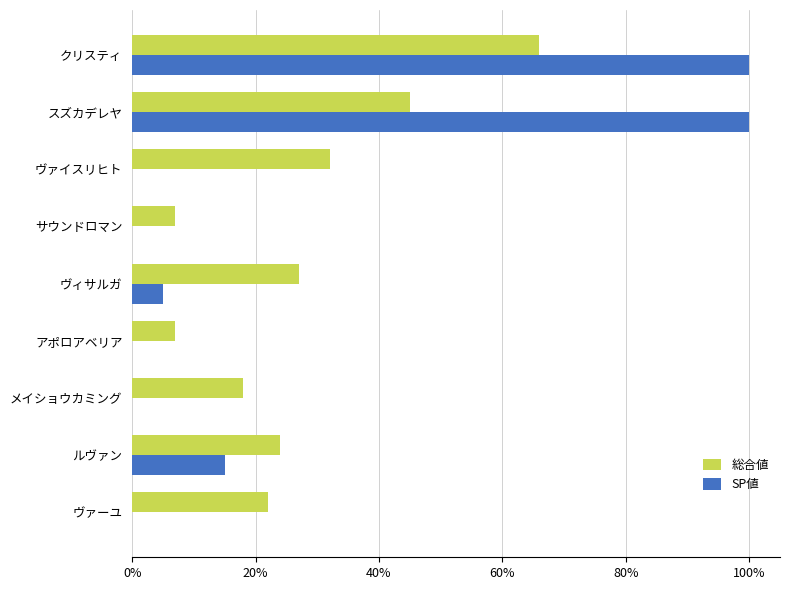

What is the difference between the maximum and minimum values in the SP値 series?

1.0